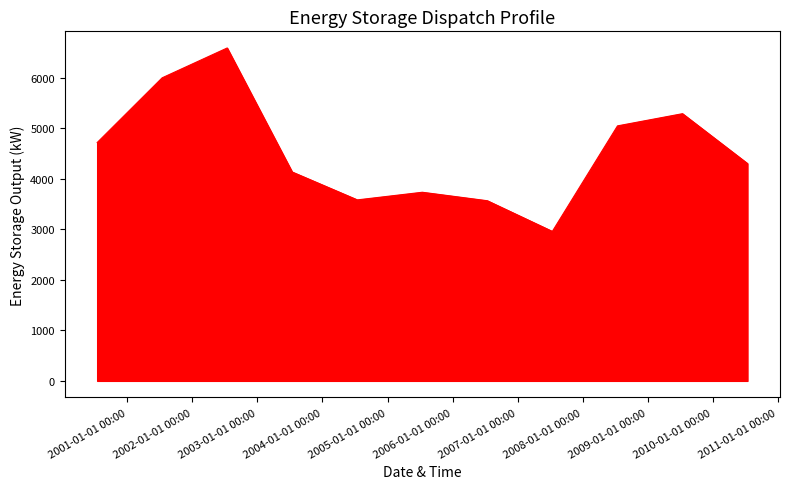

What is the difference between the maximum and minimum values?

3631.8